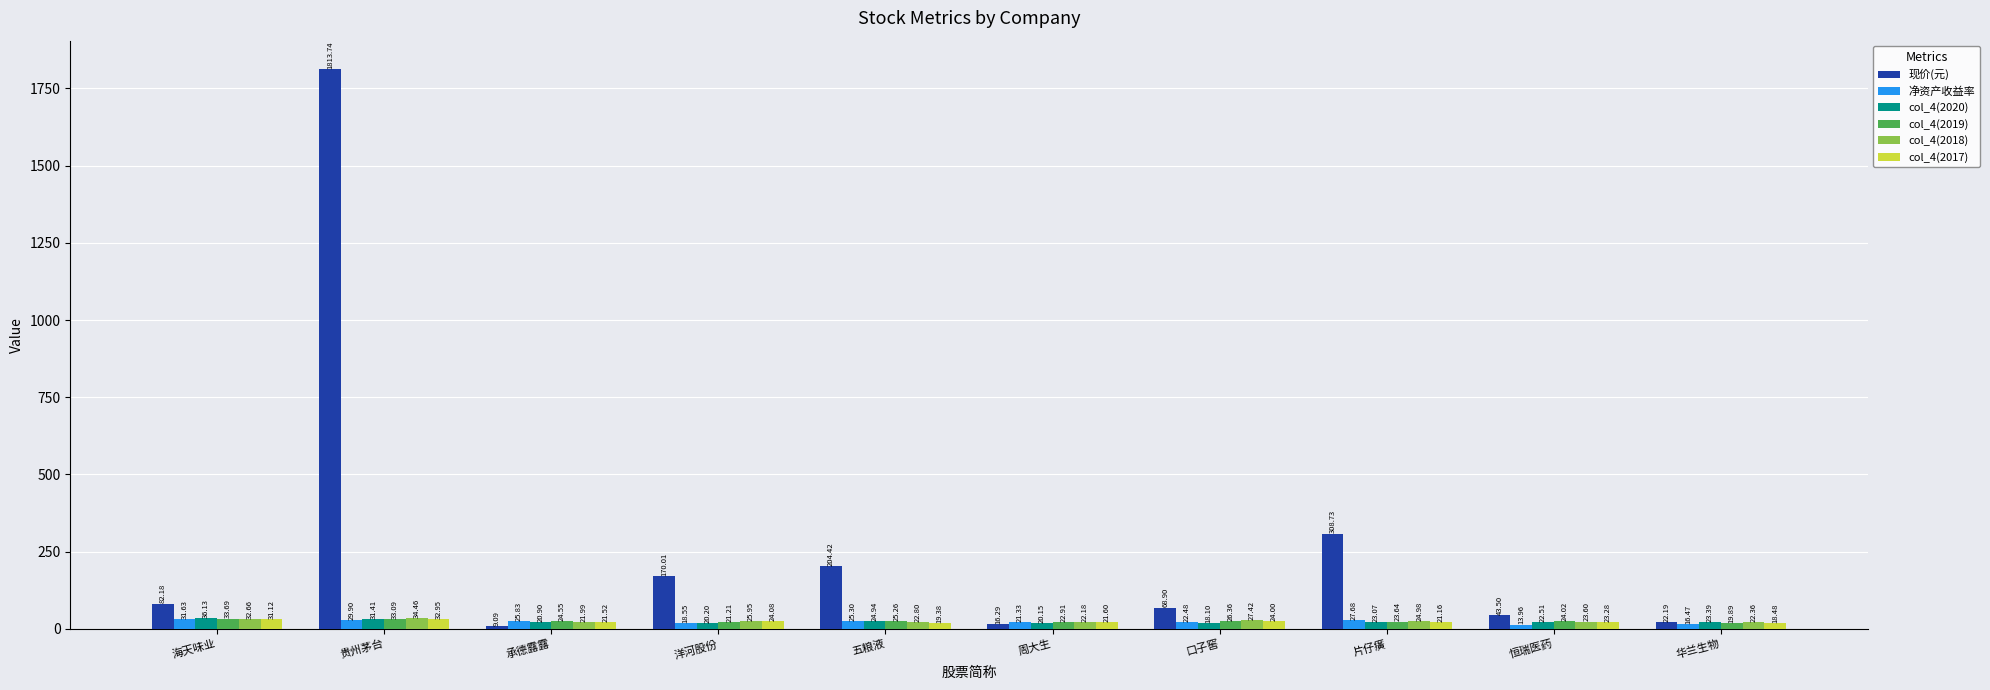

Is it true that col_4(2020) equals 20.9 at 承德露露?

True